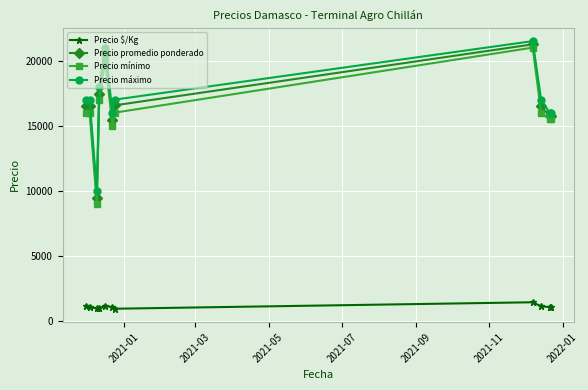

What is the value of the Precio mínimo point at the 9th from the left?

16000